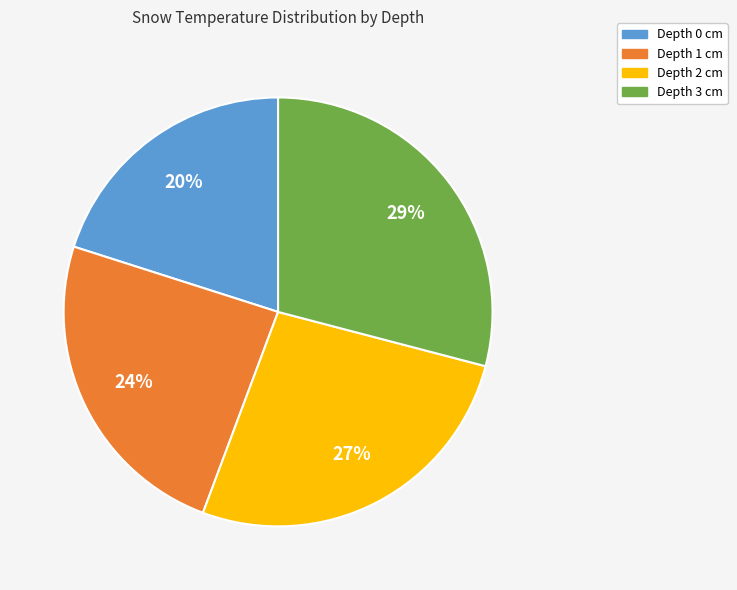

Does any single category account for the majority?

No